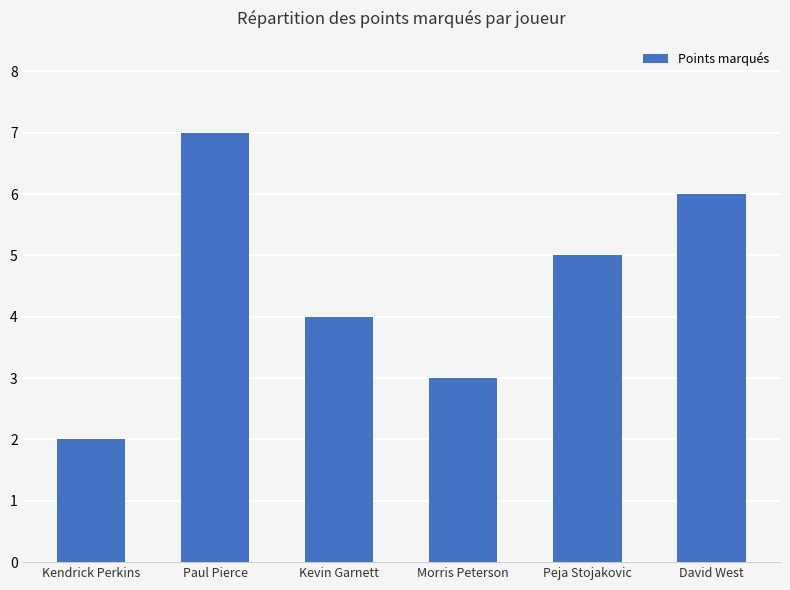

What is the maximum value shown in the chart?

7